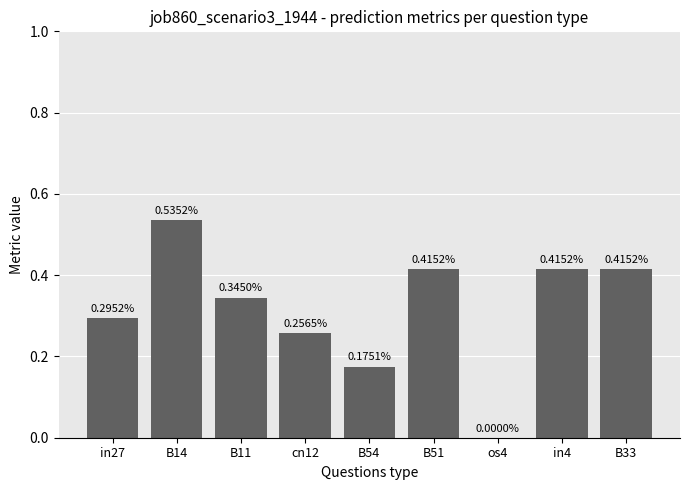

The value at os4 is -0.2. True or false?

False